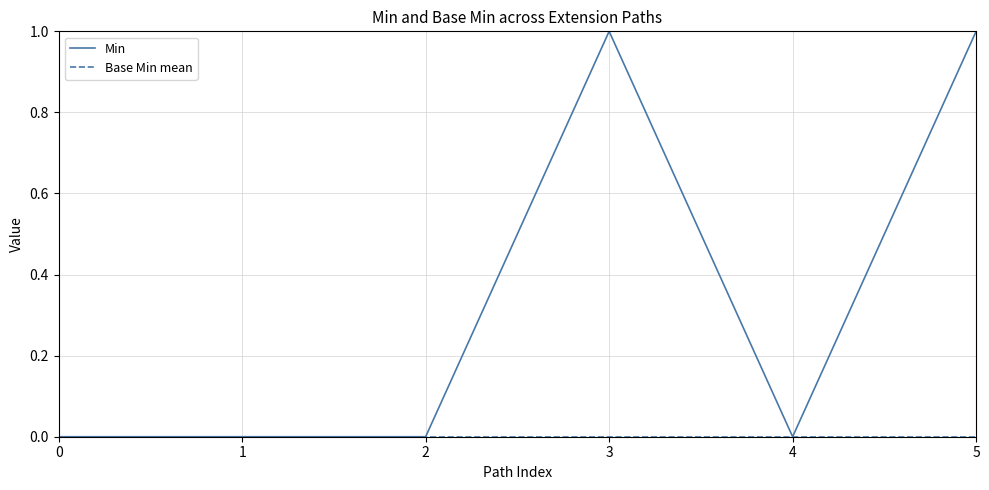

The value of Min at 0 is 0. True or false?

True